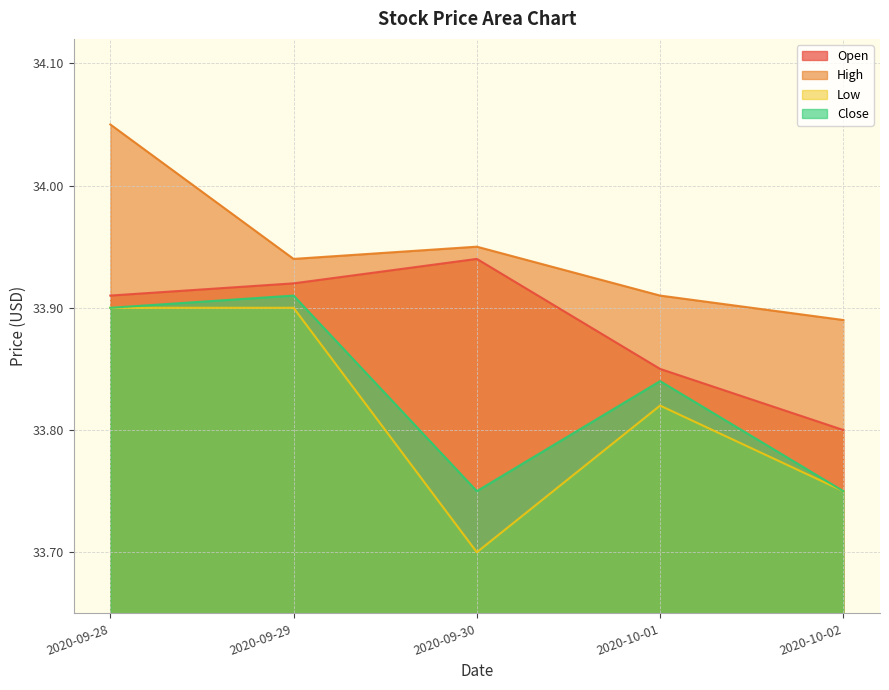

Reading right to left, extract all data points from this chart.

Open: 33.8	33.8	33.9	33.9	33.9
High: 33.9	33.9	34.0	33.9	34.0
Low: 33.8	33.8	33.7	33.9	33.9
Close: 33.8	33.8	33.8	33.9	33.9